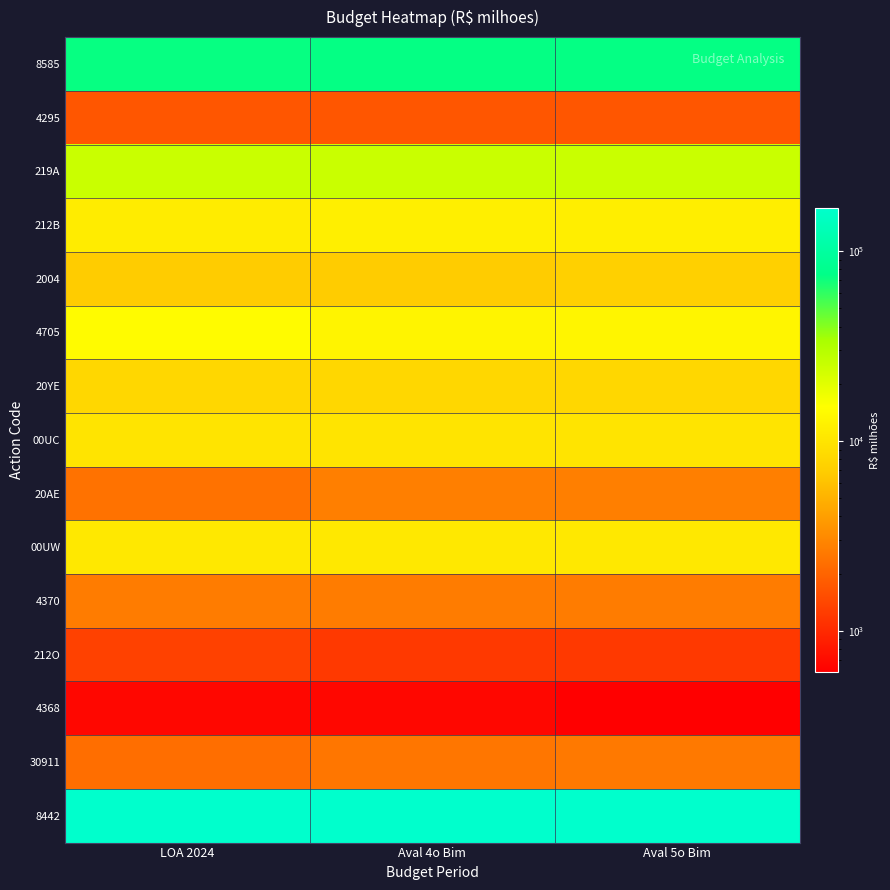

Reading left to right, transcribe all the data shown in this chart.

8585: LOA 2024=72899.9	Aval 4o Bim=73899.9	Aval 5o Bim=73899.9
4295: LOA 2024=1700.0	Aval 4o Bim=1700.0	Aval 5o Bim=1700.0
219A: LOA 2024=25198.9	Aval 4o Bim=25198.9	Aval 5o Bim=25198.9
212B: LOA 2024=11414.0	Aval 4o Bim=11850.9	Aval 5o Bim=11795.9
2004: LOA 2024=6838.3	Aval 4o Bim=6744.9	Aval 5o Bim=7231.9
4705: LOA 2024=14366.0	Aval 4o Bim=12866.0	Aval 5o Bim=13066.0
20YE: LOA 2024=8078.4	Aval 4o Bim=8078.4	Aval 5o Bim=8078.4
00UC: LOA 2024=10000.0	Aval 4o Bim=9923.8	Aval 5o Bim=9923.8
20AE: LOA 2024=2360.0	Aval 4o Bim=2767.3	Aval 5o Bim=2756.6
00UW: LOA 2024=10600.0	Aval 4o Bim=10600.0	Aval 5o Bim=10600.0
4370: LOA 2024=2673.5	Aval 4o Bim=2673.5	Aval 5o Bim=2673.5
212O: LOA 2024=1325.9	Aval 4o Bim=1205.9	Aval 5o Bim=1205.9
4368: LOA 2024=668.0	Aval 4o Bim=668.0	Aval 5o Bim=608.0
30911: LOA 2024=2268.7	Aval 4o Bim=2467.2	Aval 5o Bim=2558.6
8442: LOA 2024=168595.5	Aval 4o Bim=168595.5	Aval 5o Bim=168595.5